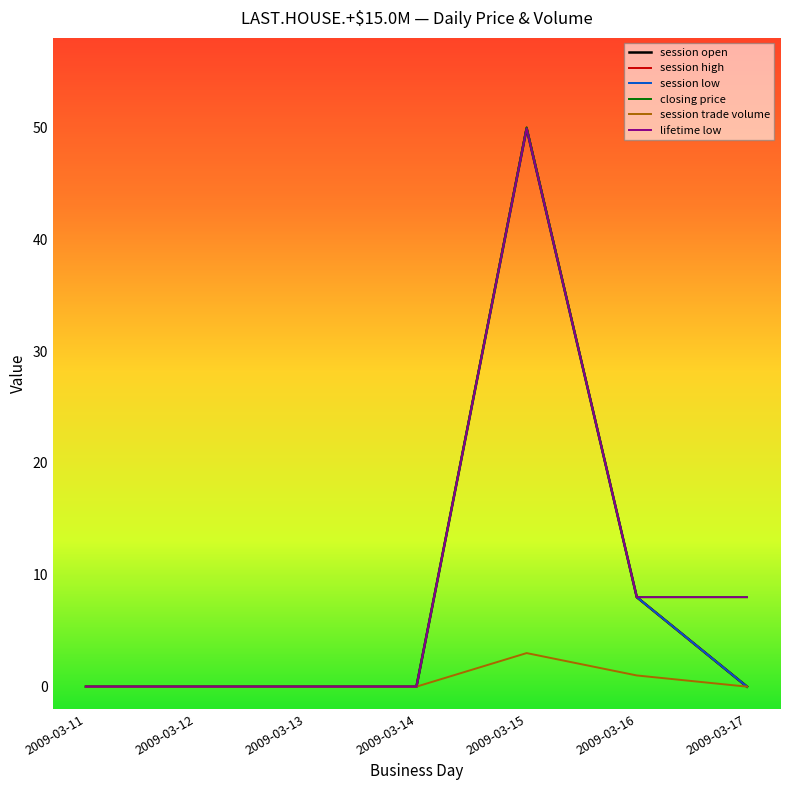

True or false: session open and lifetime low cross at least once.

False